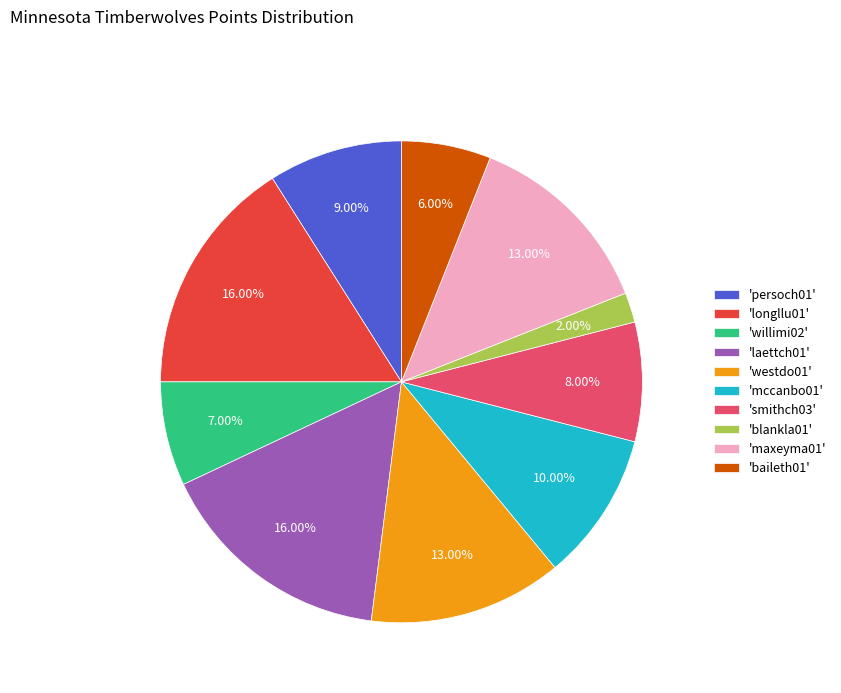

Does any single category account for the majority?

No